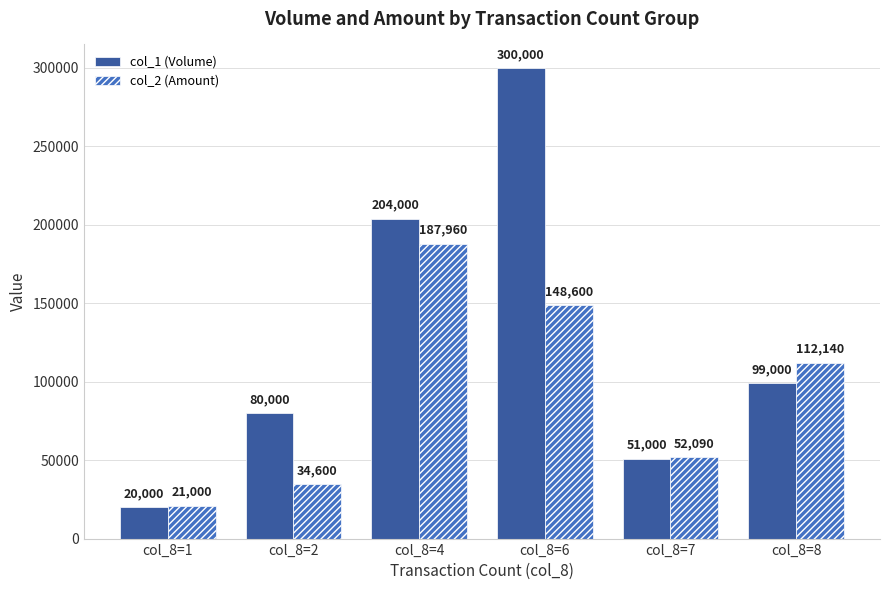

Reading left to right, list all the values displayed in this chart.

col_1 (Volume): col_8=1=20000	col_8=2=80000	col_8=4=204000	col_8=6=300000	col_8=7=51000	col_8=8=99000
col_2 (Amount): col_8=1=21000	col_8=2=34600	col_8=4=187960	col_8=6=148600	col_8=7=52090	col_8=8=112140